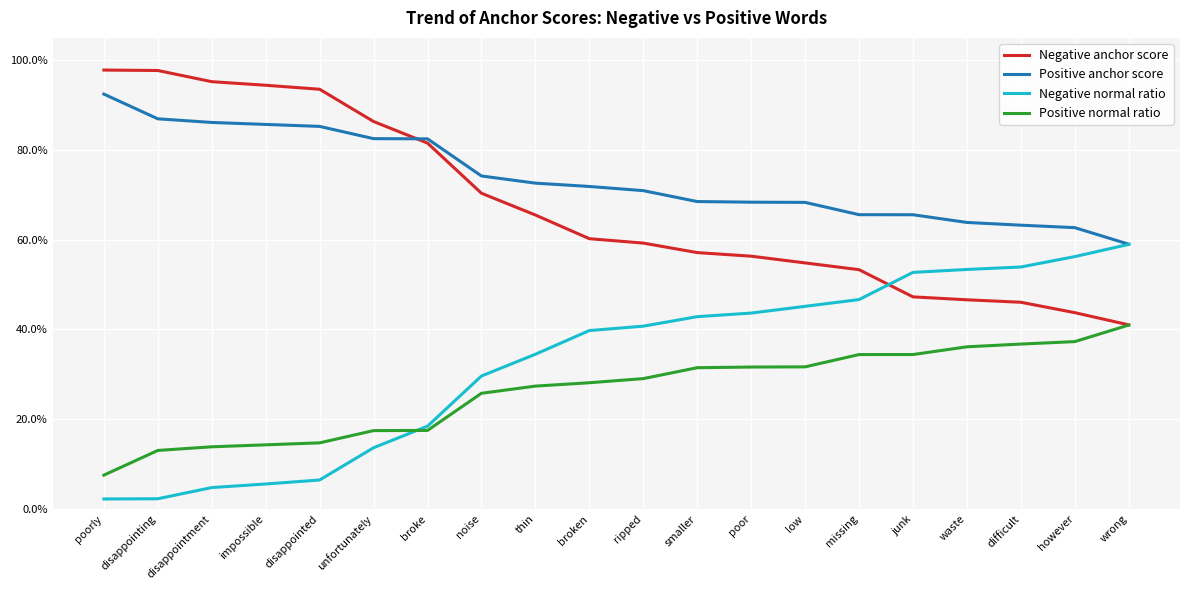

Does the chart display data point markers on the line(s)?

No